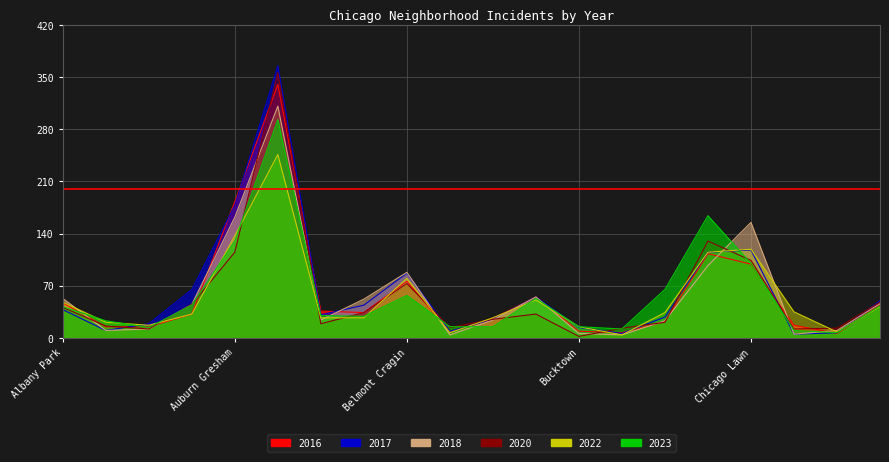

What is the lowest value of the 2020 series?

2